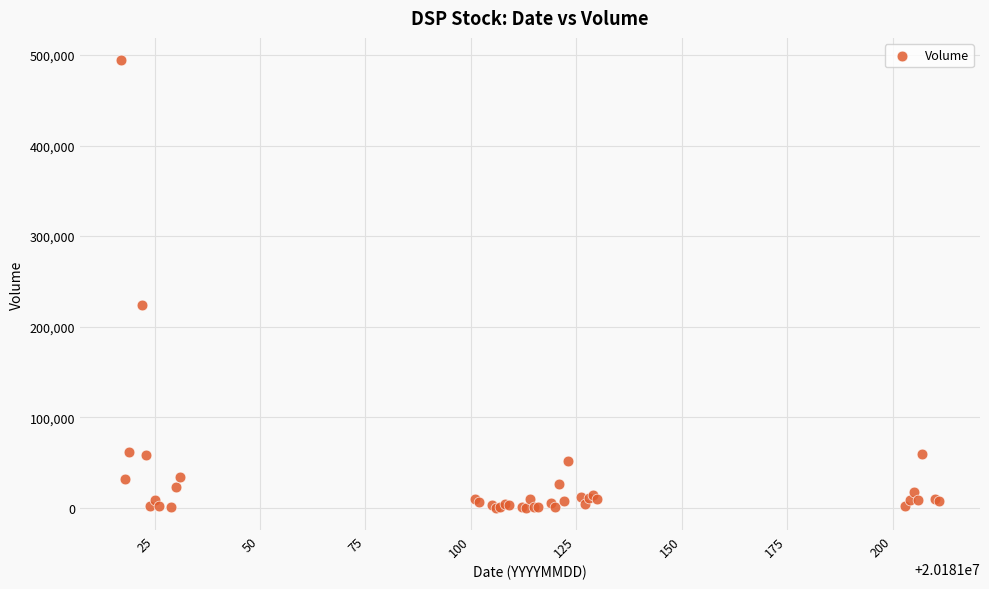

What Y value in the scatter plot is closest to 247250?

223800